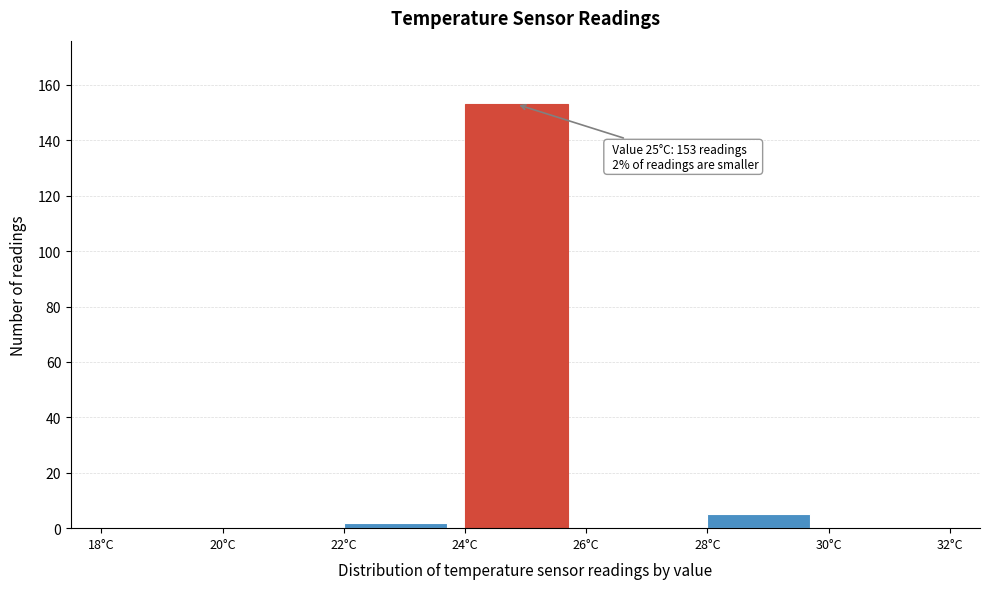

Which range on the x-axis has the tallest bar?

24 to 26